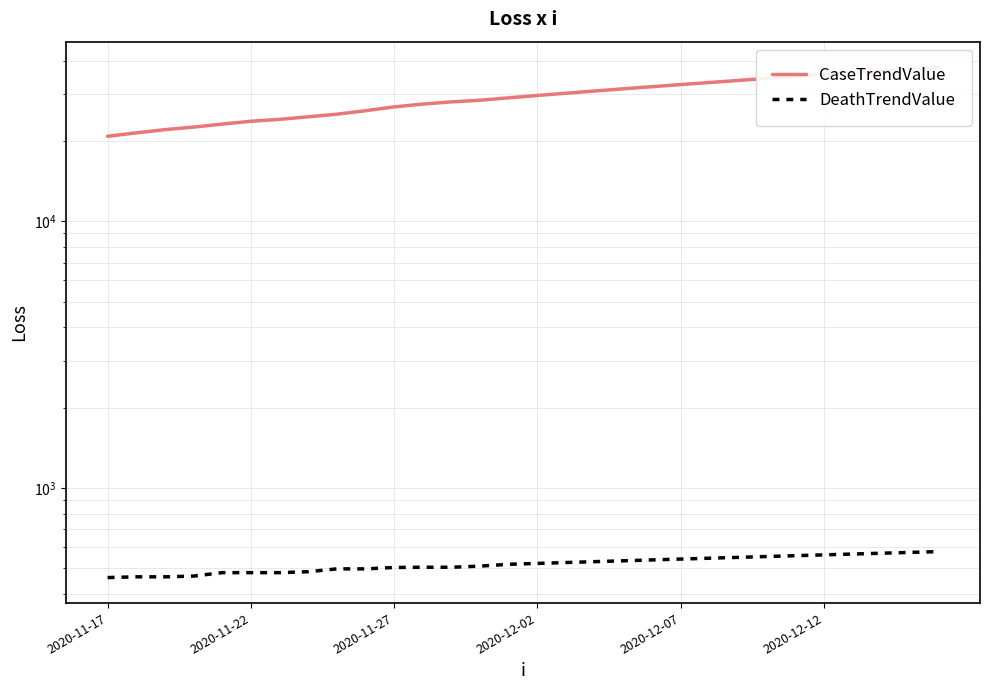

At how many categories does at least one series exceed 36446?

3